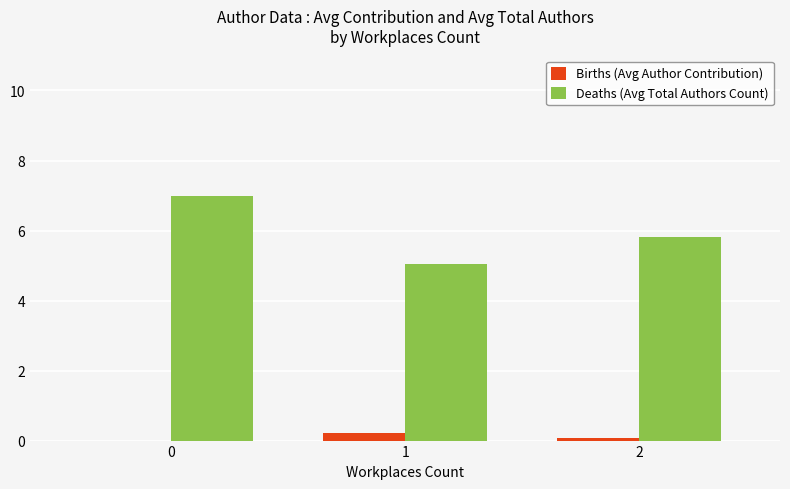

Reading left to right, list all the values displayed in this chart.

Births (Avg Author Contribution): 0=0.0	1=0.2	2=0.1
Deaths (Avg Total Authors Count): 0=7.0	1=5.0	2=5.8